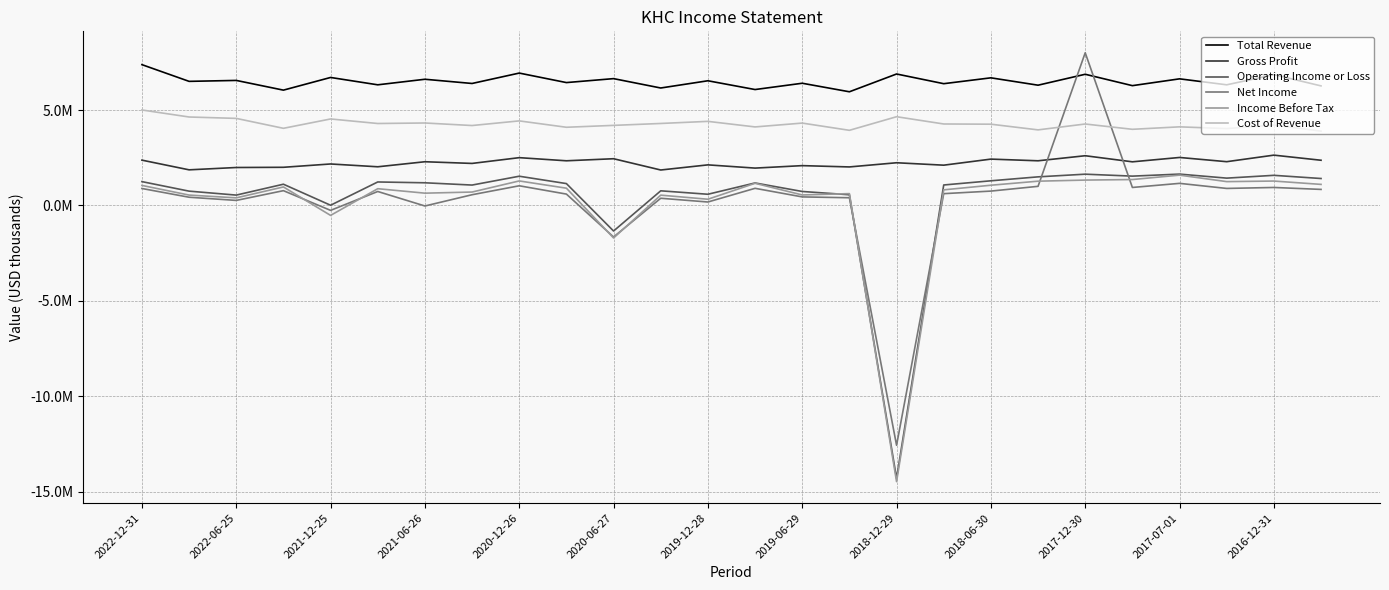

What is the difference between the maximum and minimum values in the Total Revenue series?

1422000